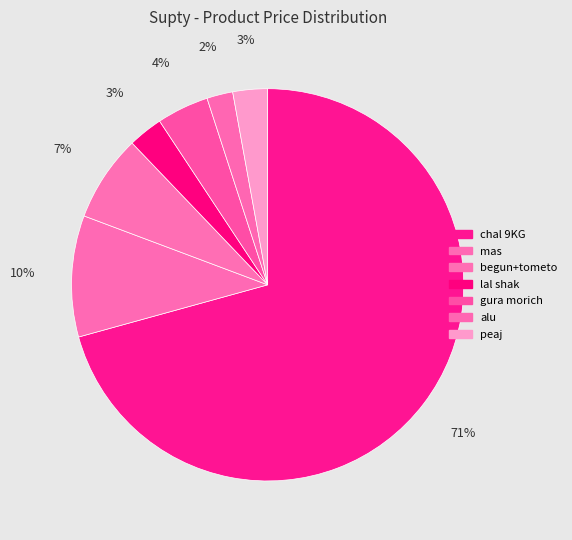

To the nearest percent, what percentage of the pie is peaj?

3%